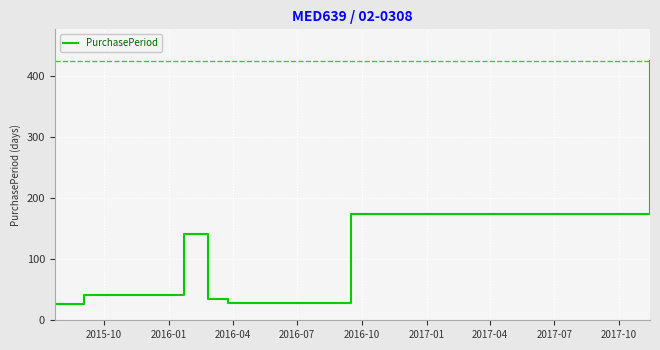

What is the greatest value displayed?

425